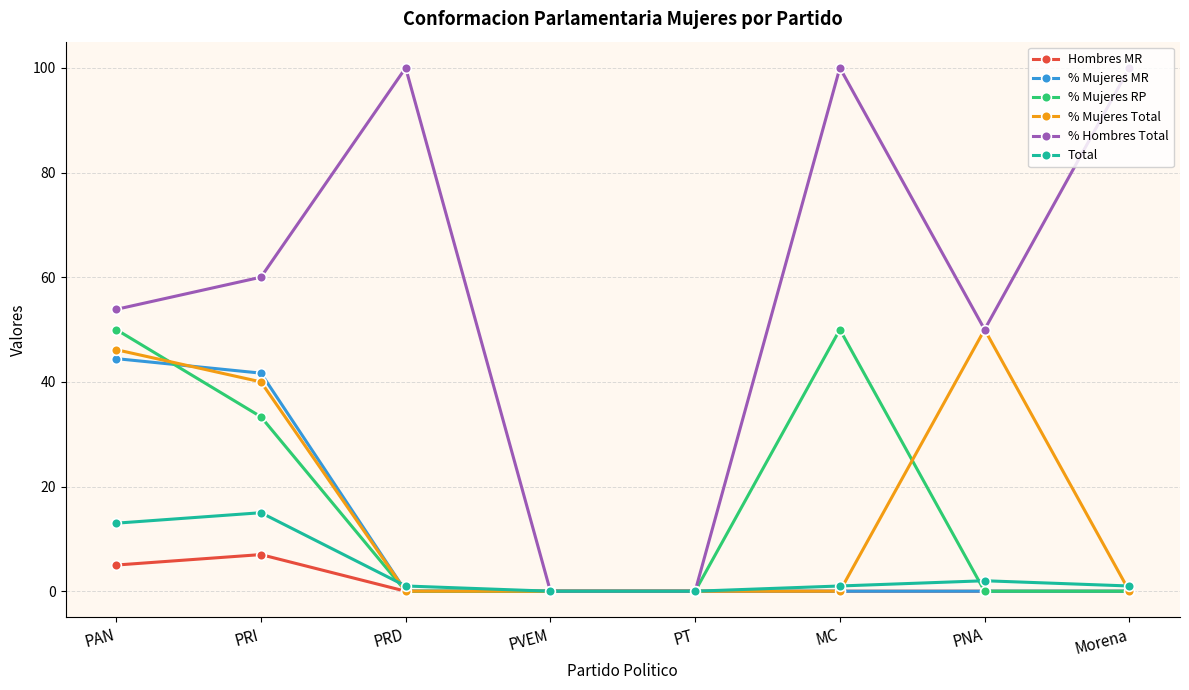

At which label does % Mujeres MR reach its peak?

PAN